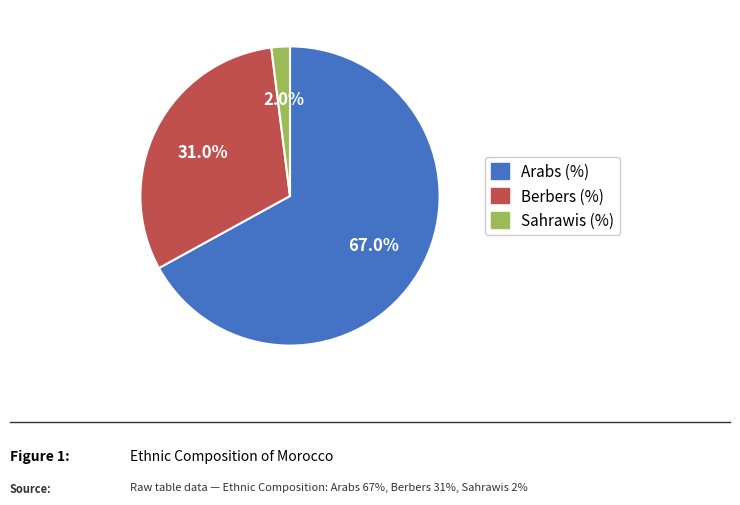

Combined, do Berbers (%) and Arabs (%) account for over 50%?

Yes